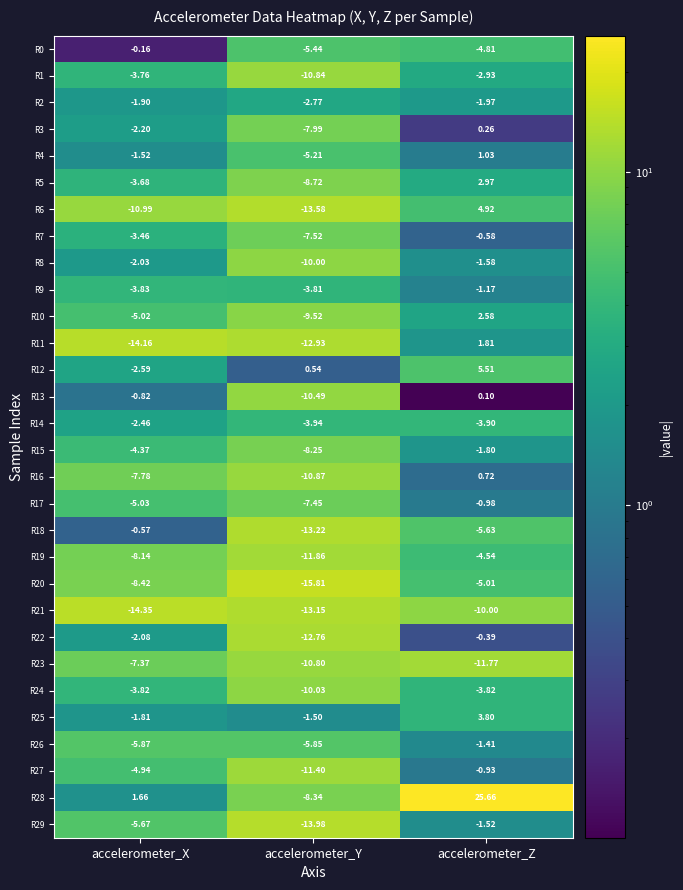

Count the number of categories in the chart.

3